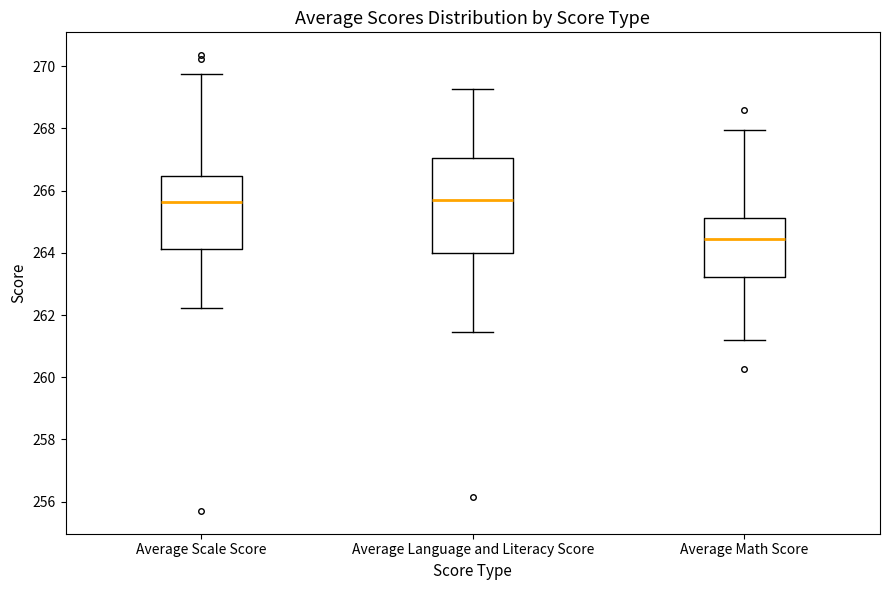

Reading left to right, transcribe this box plot: for each box, give where its median line is, the range the box spans, and where its two whiskers end, as read against the y-axis. The values are not printed on the chart, so give them approximately, as read against the axis.

Average Scale Score: median 265.6, box 264.2 to 266.4, whiskers 262.2 to 269.8
Average Language and Literacy Score: median 265.6, box 264.0 to 267.0, whiskers 261.4 to 269.2
Average Math Score: median 264.4, box 263.2 to 265.2, whiskers 261.2 to 268.0